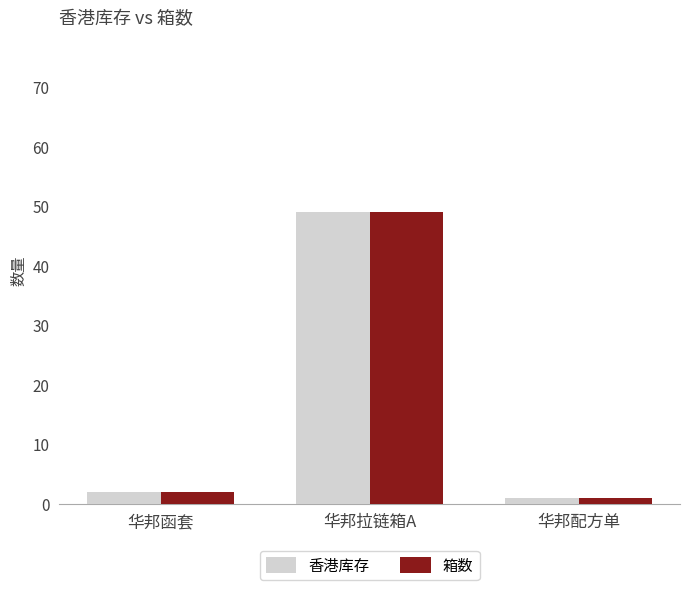

Reading left to right, extract all data points from this chart.

香港库存: 华邦函套=2	华邦拉链箱A=49	华邦配方单=1
箱数: 华邦函套=2	华邦拉链箱A=49	华邦配方单=1